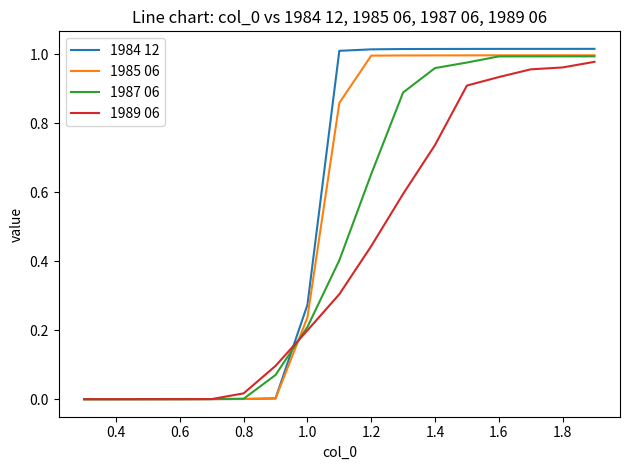

Which series has the largest range (max minus min)?

1984 12